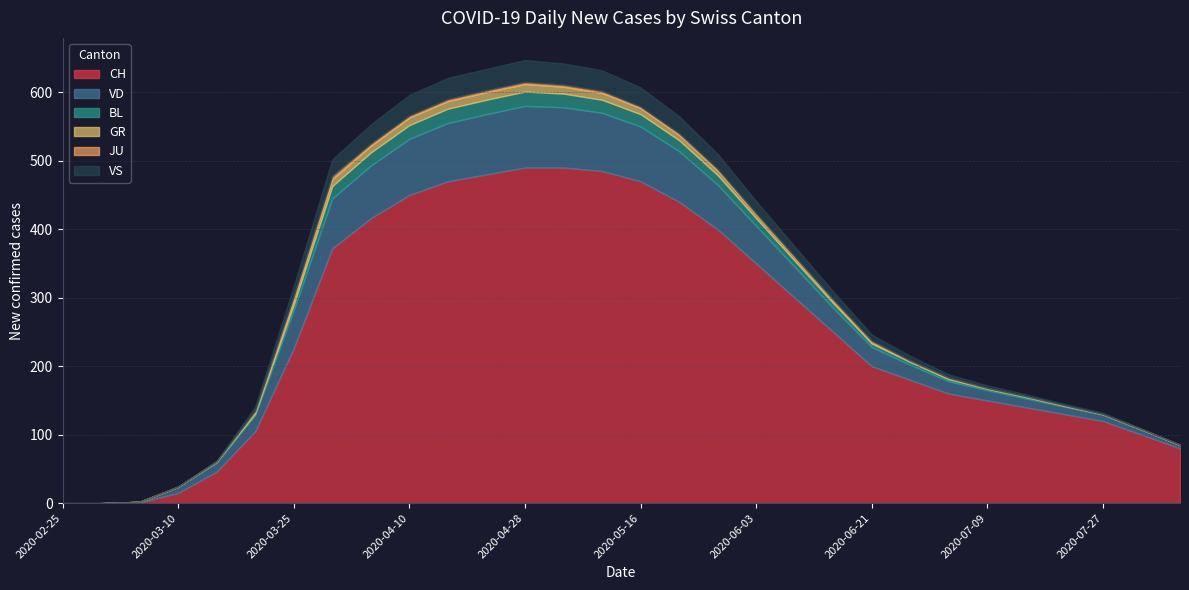

Which series has the largest total across all categories?

CH